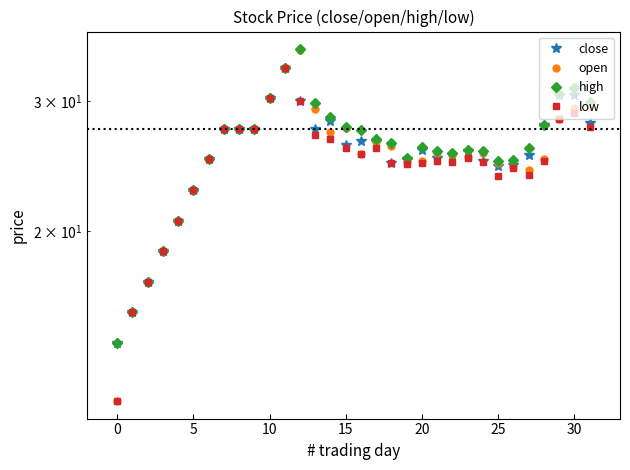

The high series shows 39.6 at 22. True or false?

False